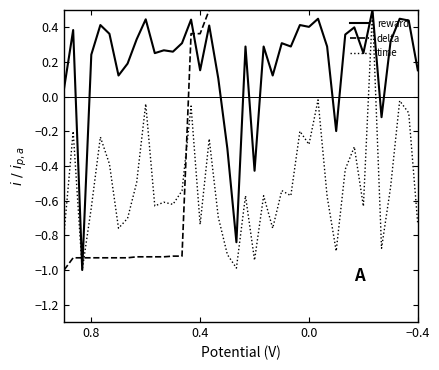

At which label is reward closest to 0?

0.8